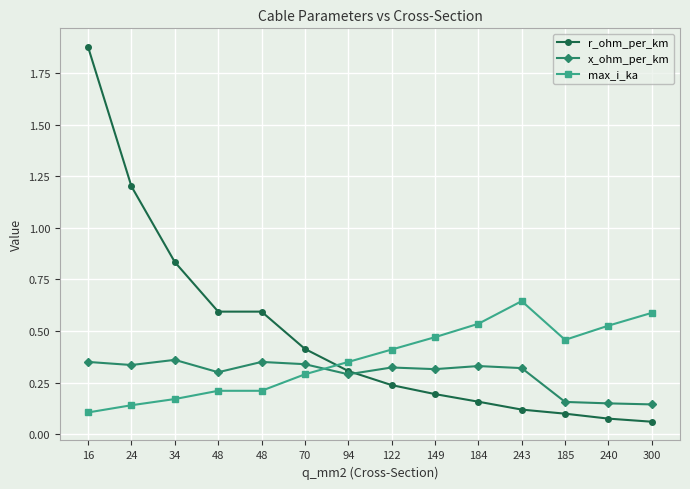

What is the difference between the highest and lowest values at 149?

0.3